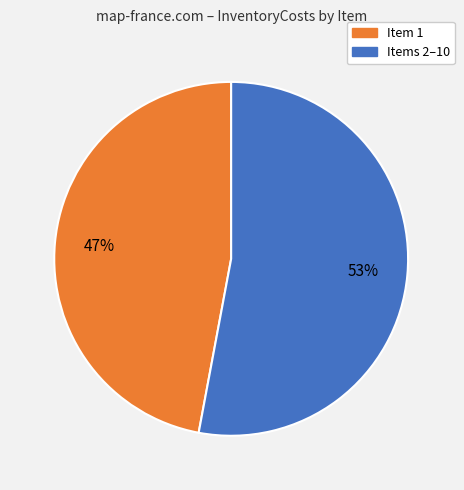

To the nearest percent, what is the difference between the largest and smallest slice percentages?

6%